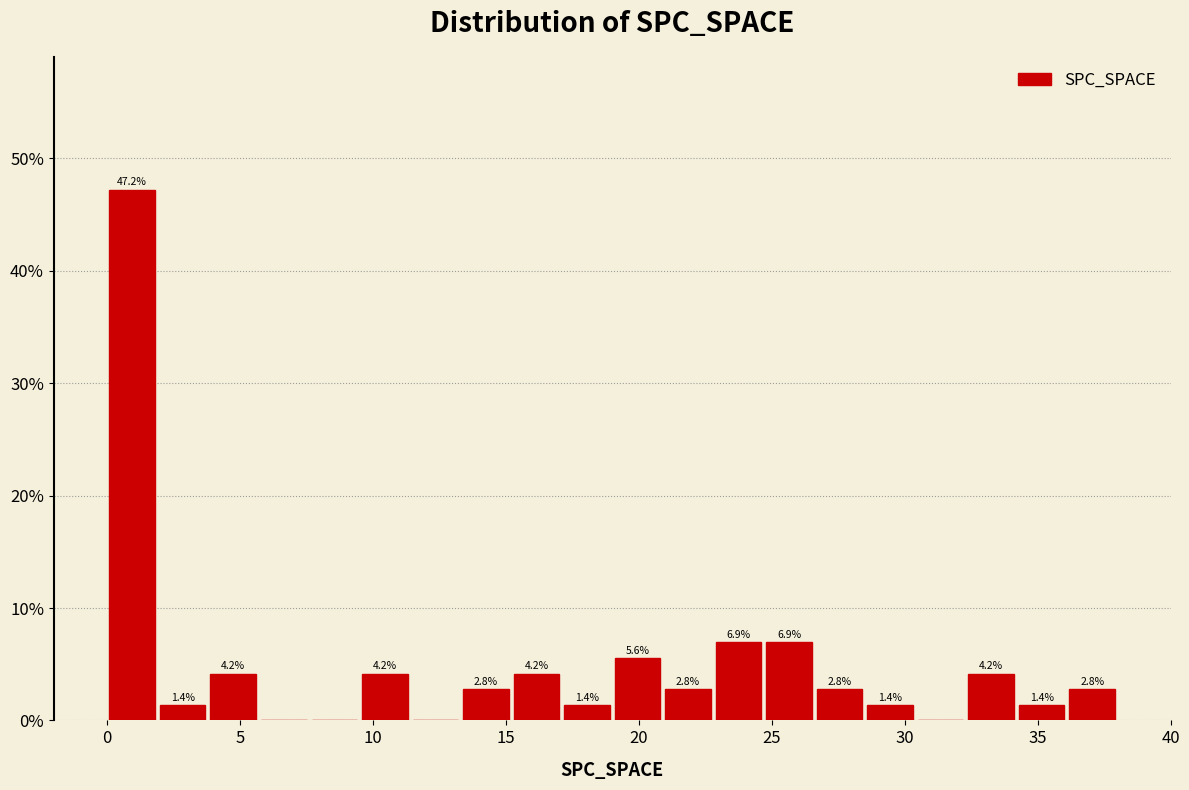

Read against the x-axis, roughly where is the centre of the tallest bar?

1.0